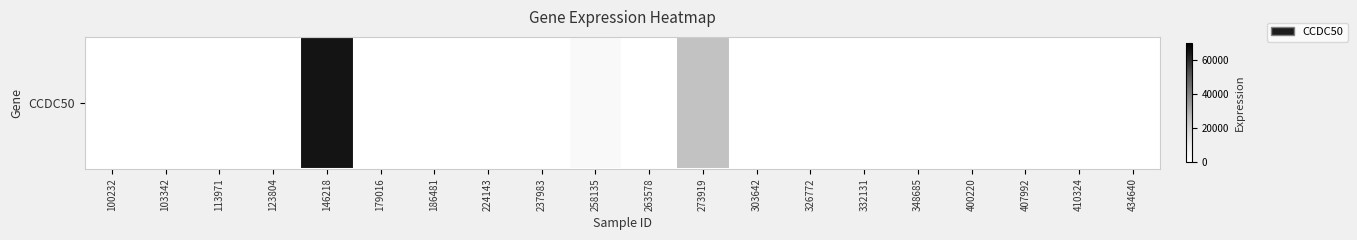

Which has a higher value, 179016 or 113971?

179016